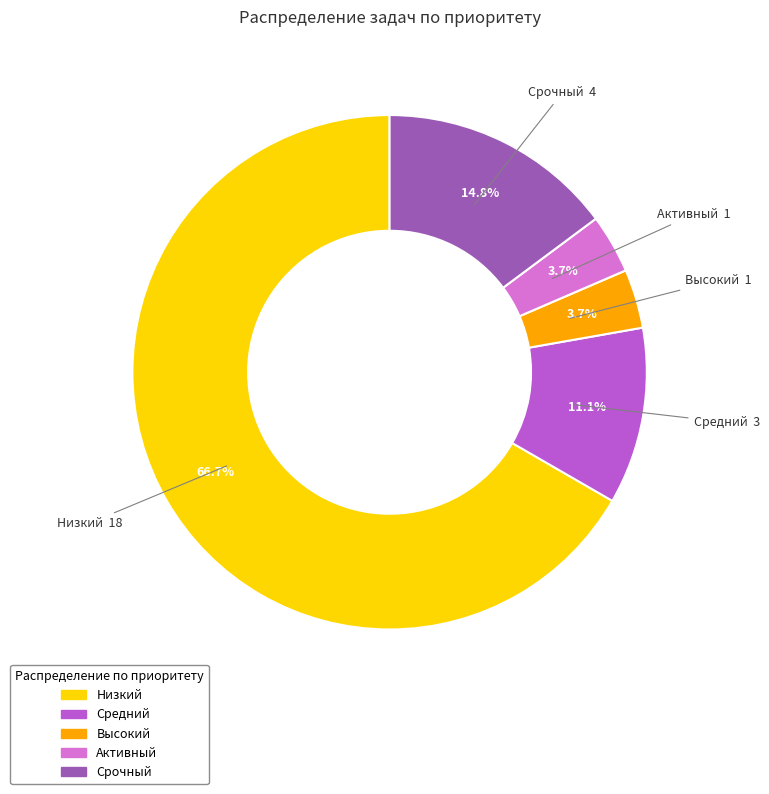

What portion of the pie excludes Высокий?

96.3%